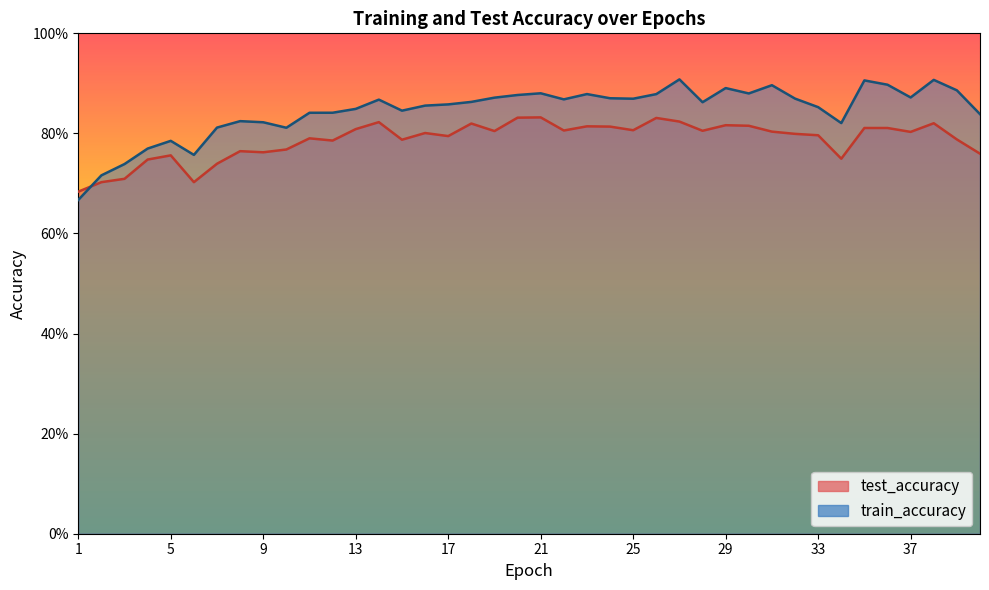

What is the value of the train_accuracy point at the 4th from the left?

0.8